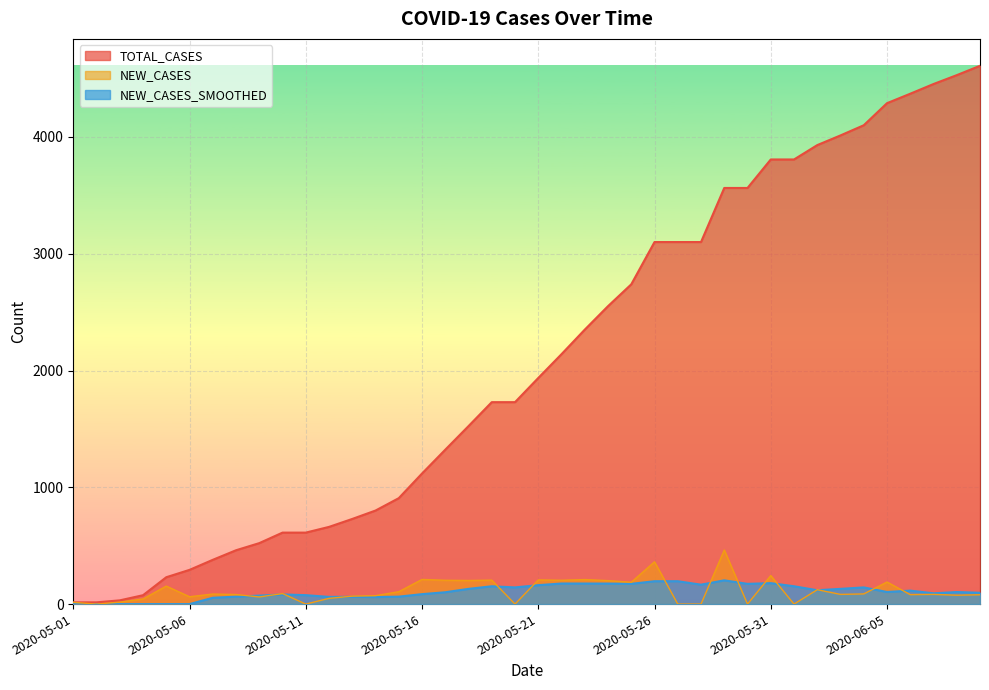

What is the maximum value shown in the chart?

4609.0